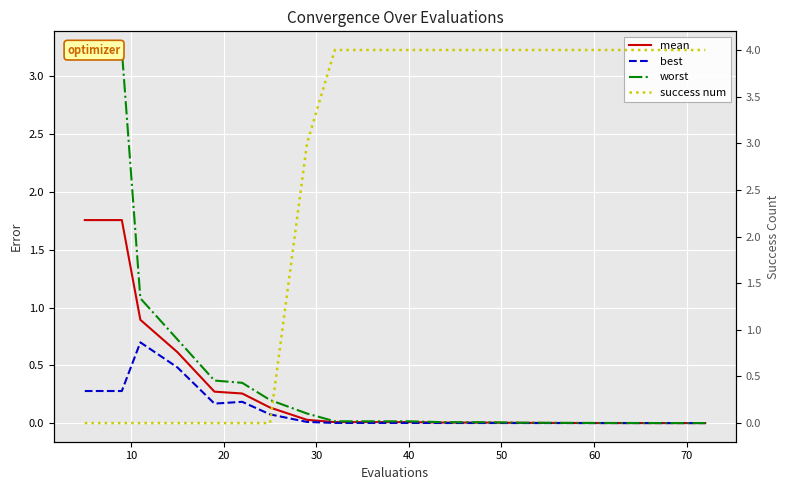

Does the chart display data point markers on the line(s)?

No